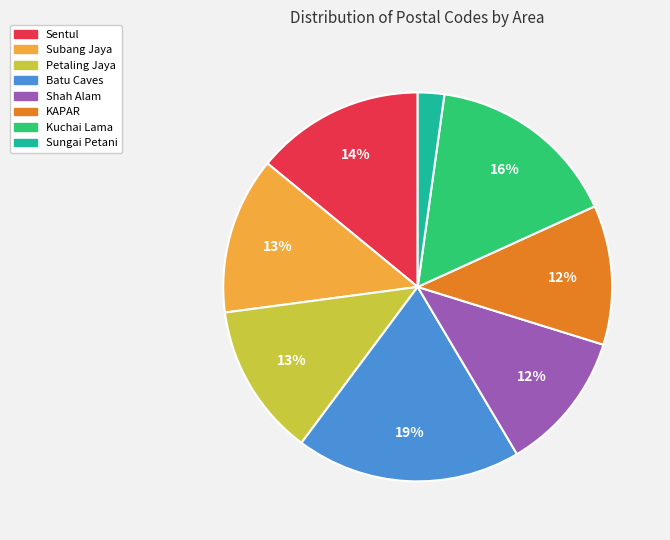

Does any single category account for the majority?

No